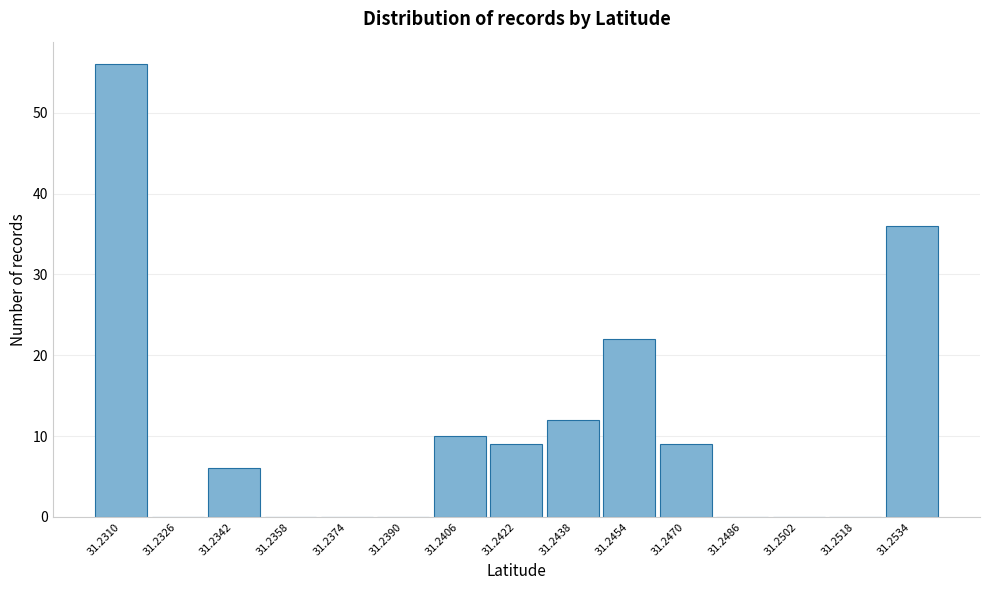

Between 31.2438 and 31.2534, which is larger?

31.2534